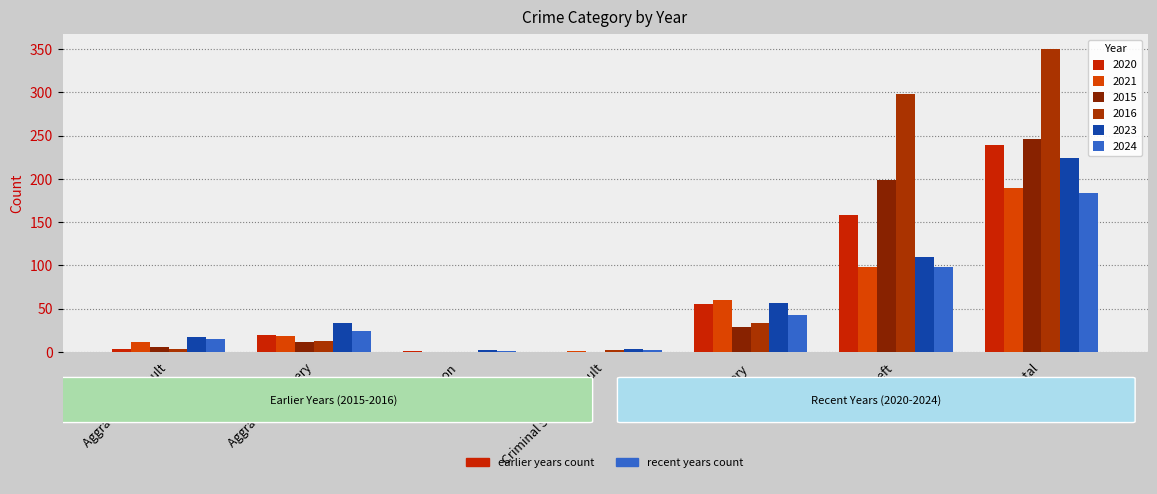

Reading left to right, what are all the values shown in this chart?

2020: 4	20	1	0	55	158	239
2021: 12	18	0	1	60	98	190
2015: 6	12	0	0	29	199	246
2016: 3	13	0	2	34	298	350
2023: 17	33	2	3	57	110	224
2024: 15	24	1	2	43	98	184